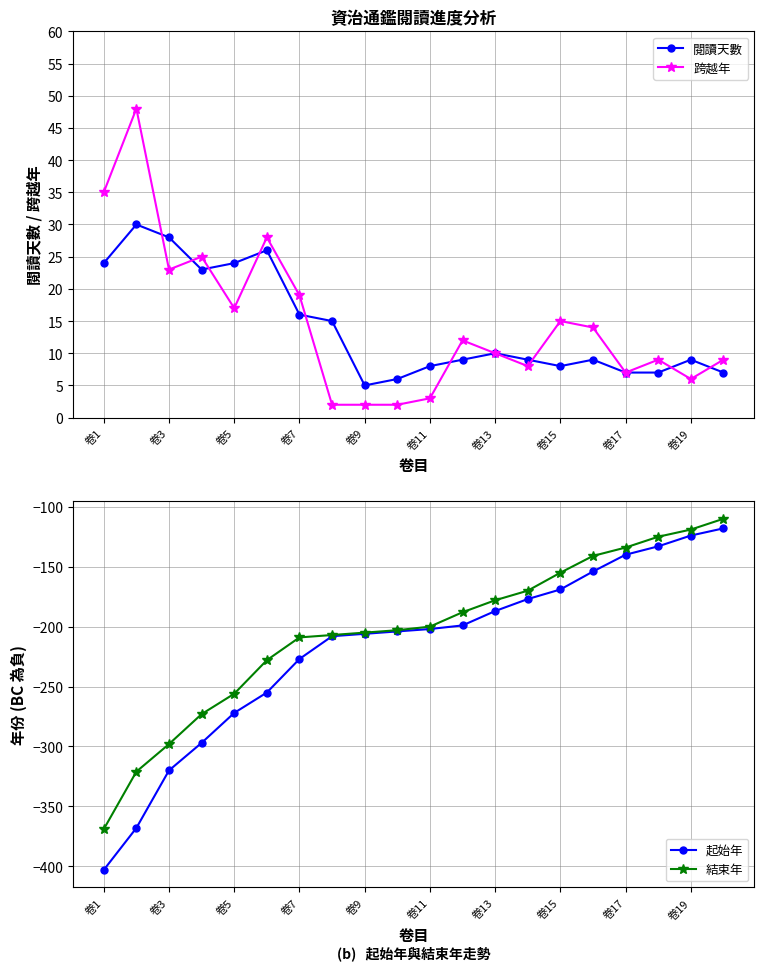

Which category has the lowest value in the 起始年 series?

卷1